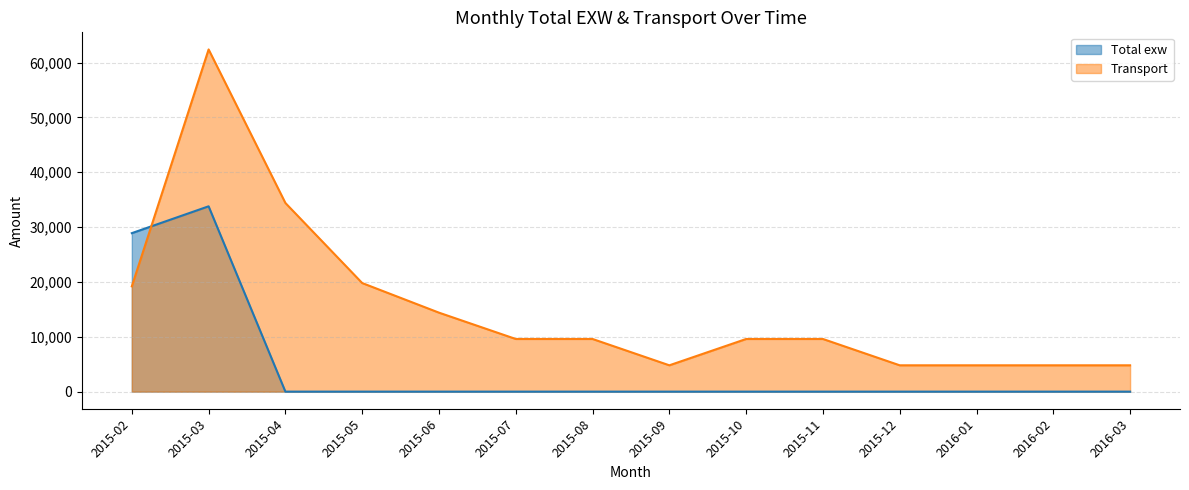

What is the difference between the highest and lowest values at 2016-02?

4800.0